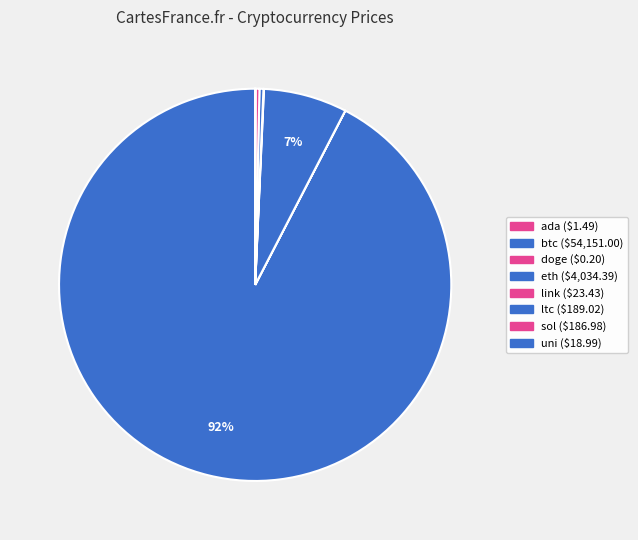

Which category has the smallest portion of the pie?

doge